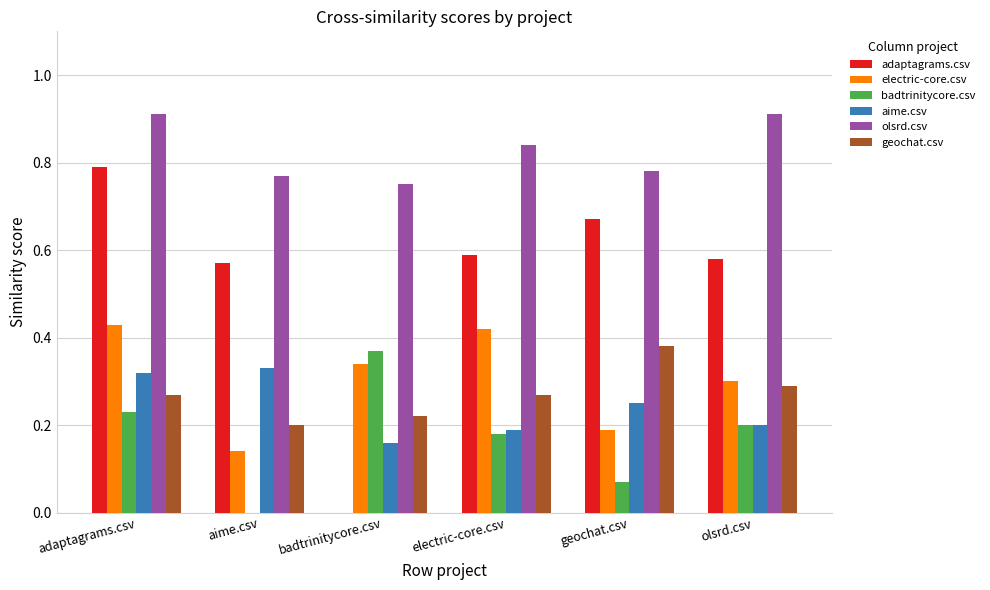

Between adaptagrams.csv and geochat.csv, which series saw the biggest shift?

electric-core.csv